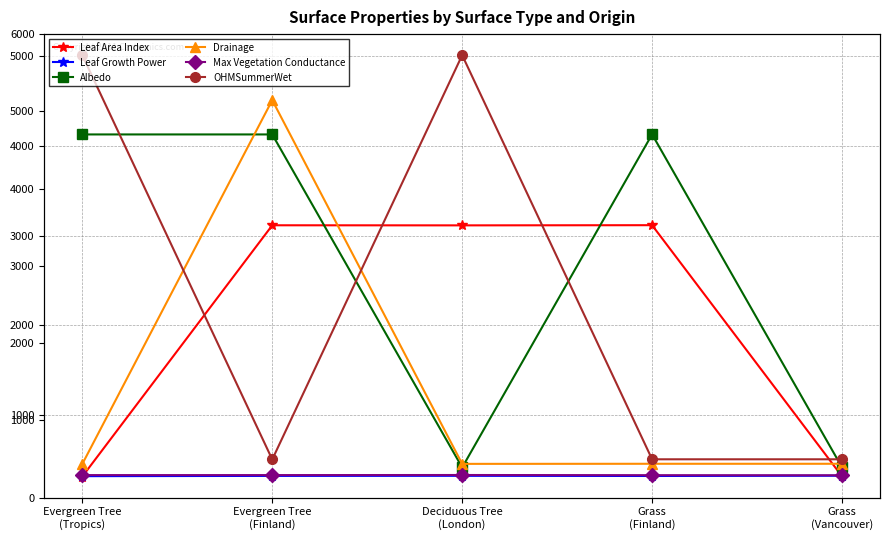

After their last crossing, which series has the higher values: Leaf Area Index or Leaf Growth Power?

Leaf Growth Power